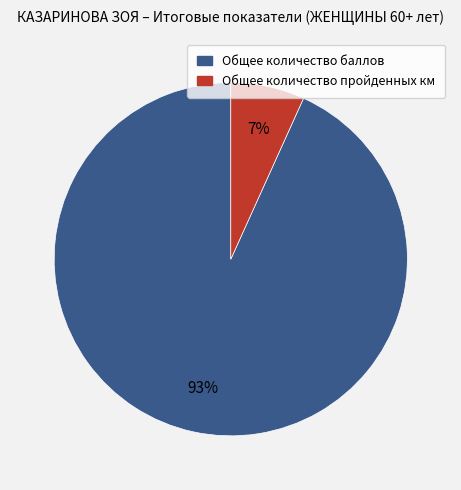

How many slices are in this pie chart?

2